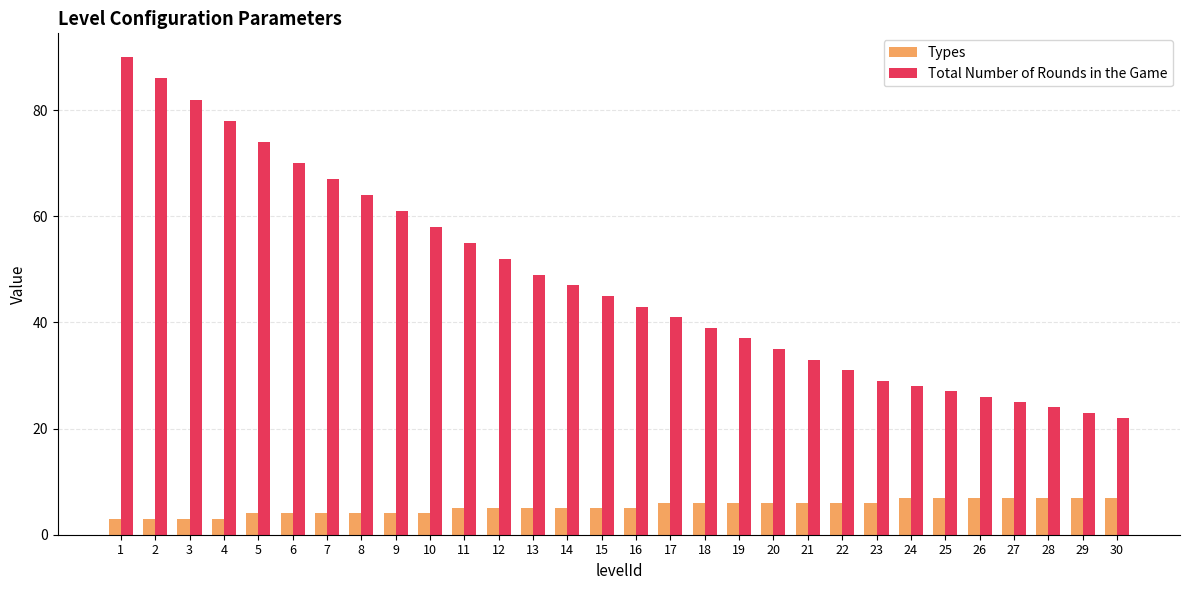

Which series changed the most between 4 and 20?

Total Number of Rounds in the Game